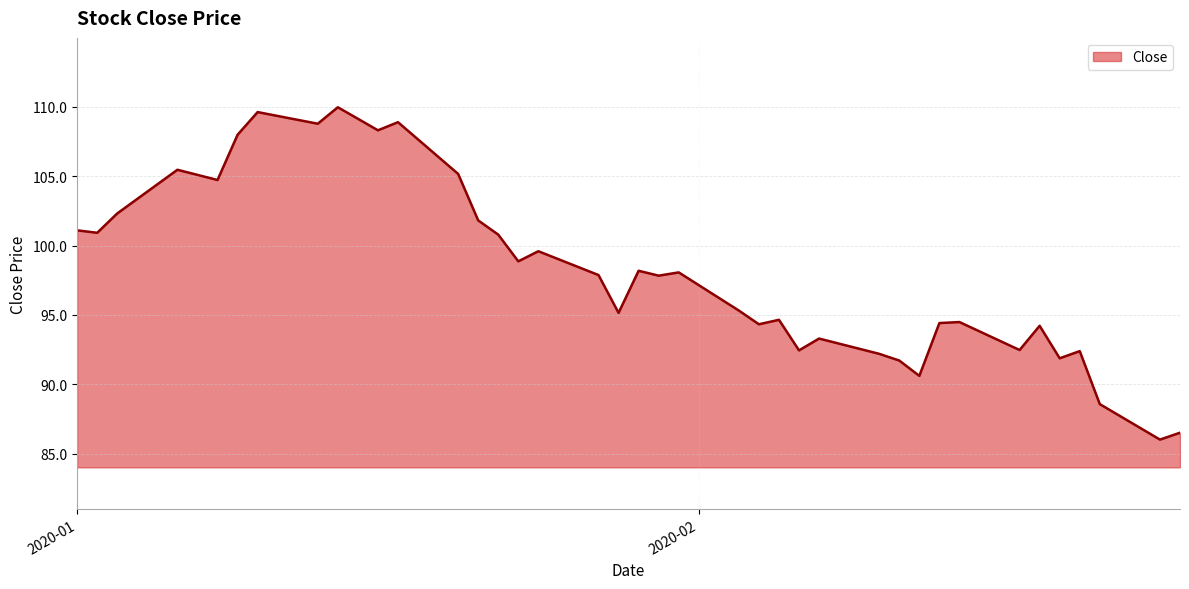

What is the difference between the maximum and minimum values?

23.9